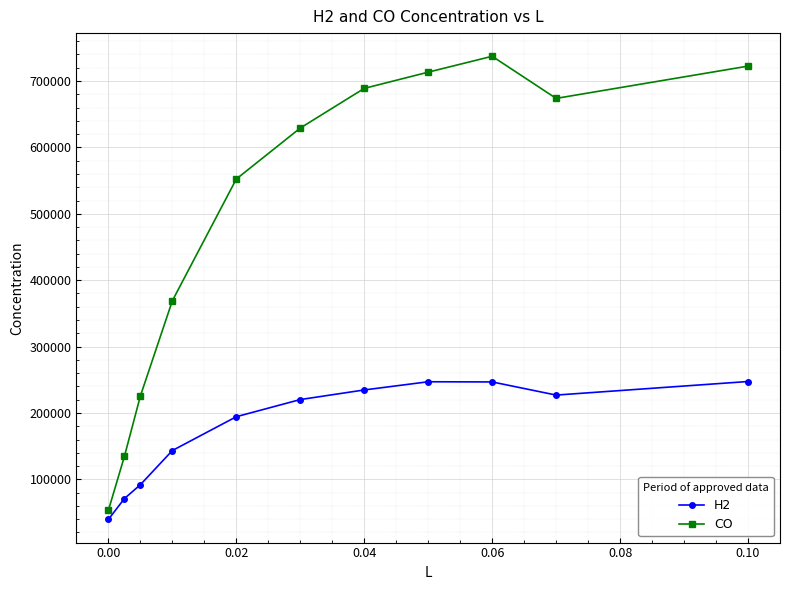

What is the smallest value displayed?

39647.9